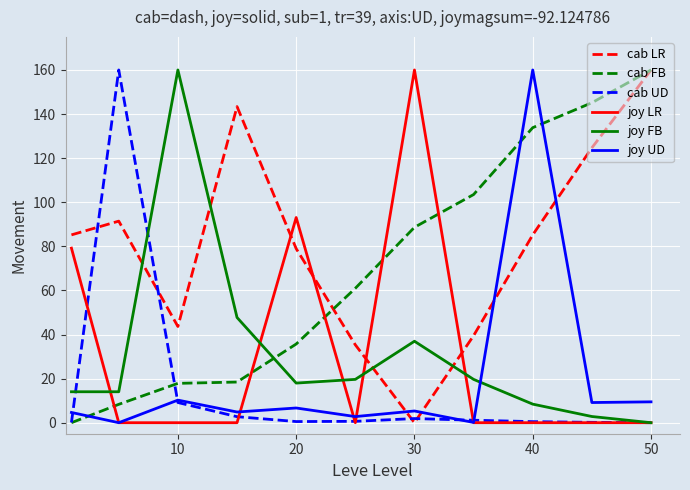

After their last crossing, which series has the higher values: cab UD or cab LR?

cab LR